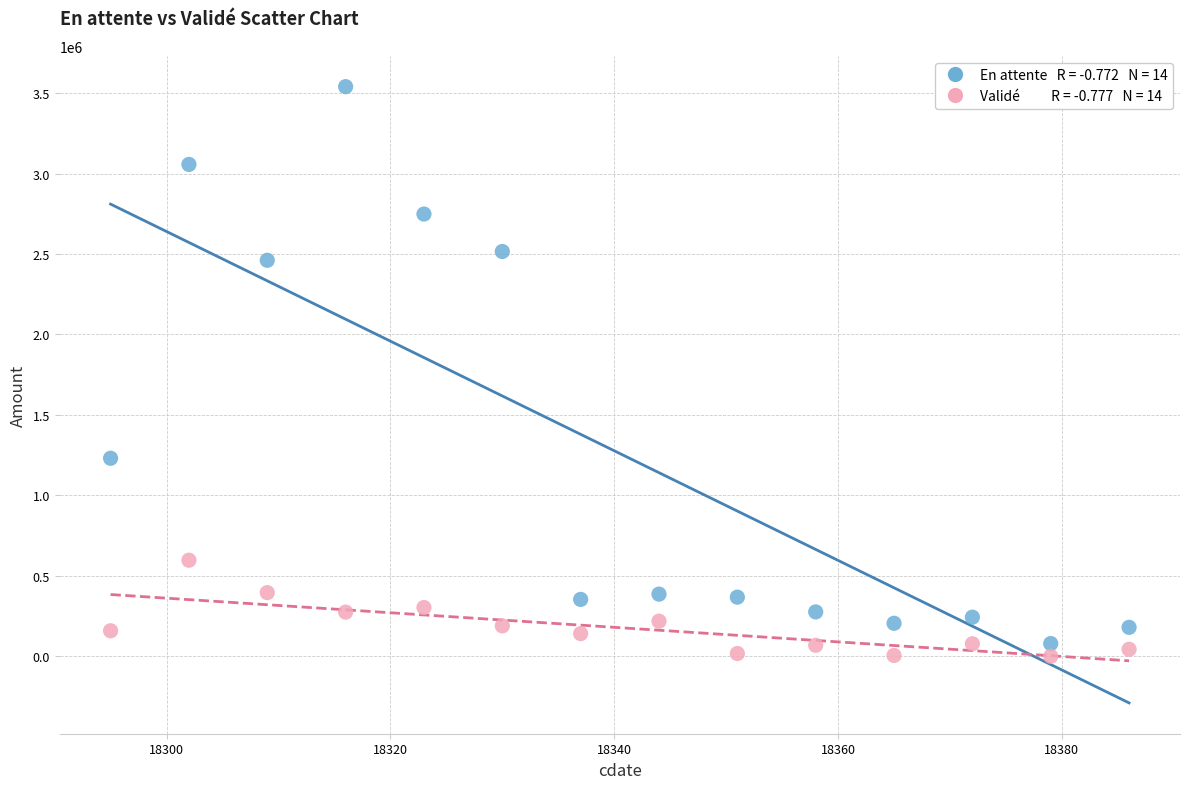

Across all data points, what is the range of X values (max minus min)?

91.0